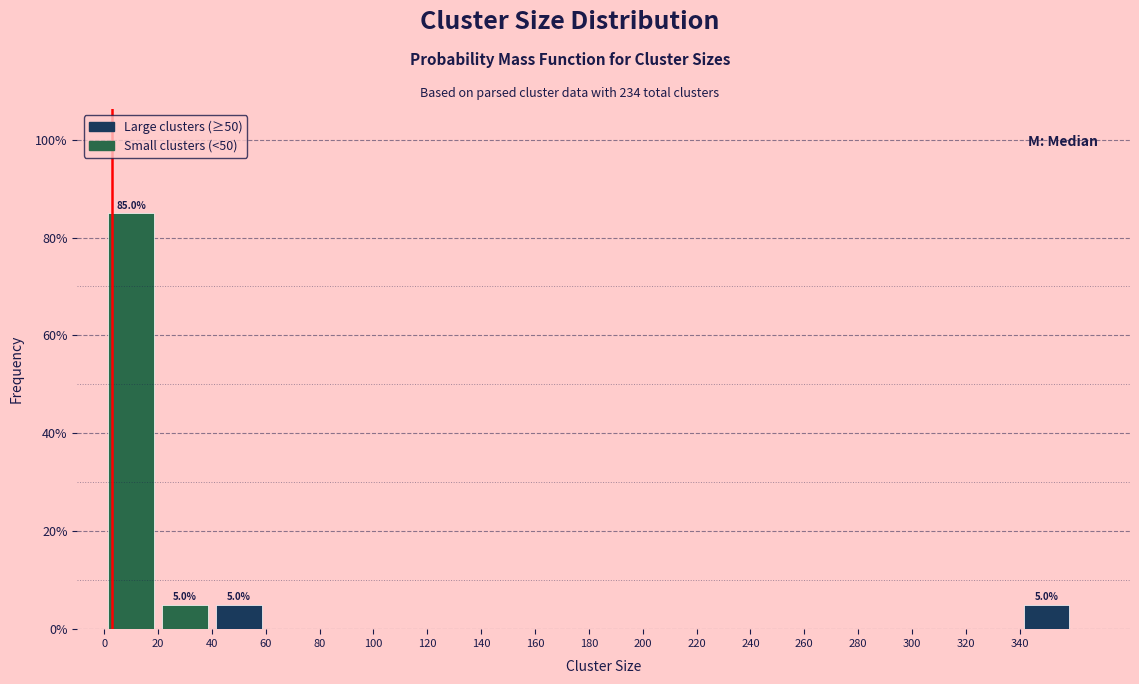

Over which range of the x-axis is the bar tallest?

0 to 20